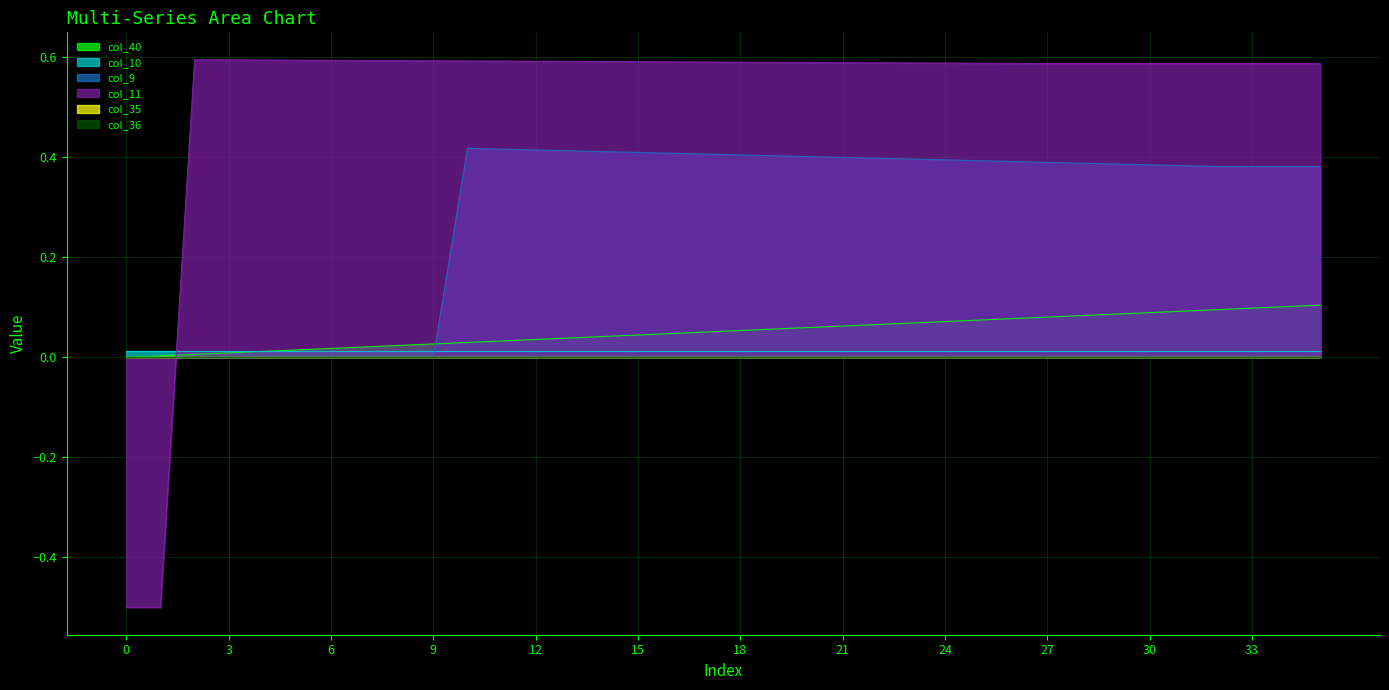

What is the spread (max minus min) of values at 27?

0.5